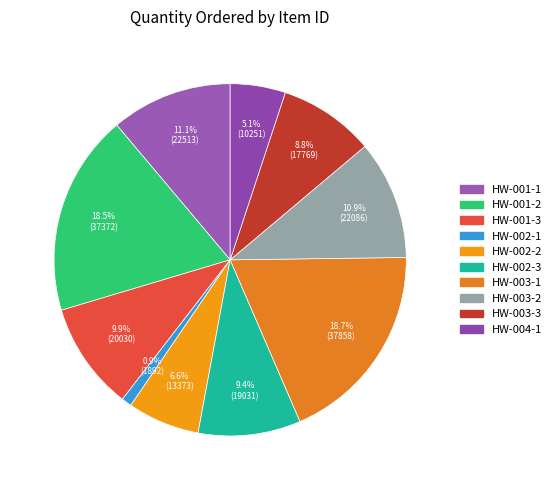

How many slices are in this pie chart?

10